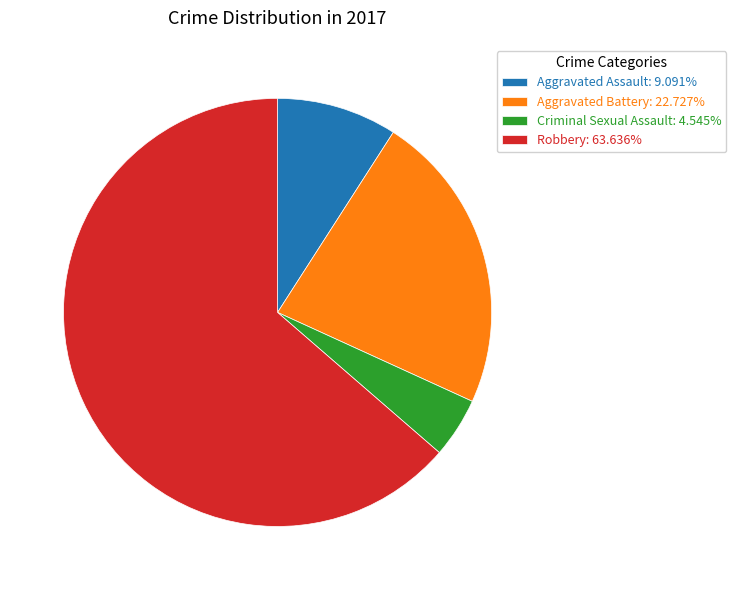

Is the sum of Robbery and Aggravated Battery greater than half?

Yes